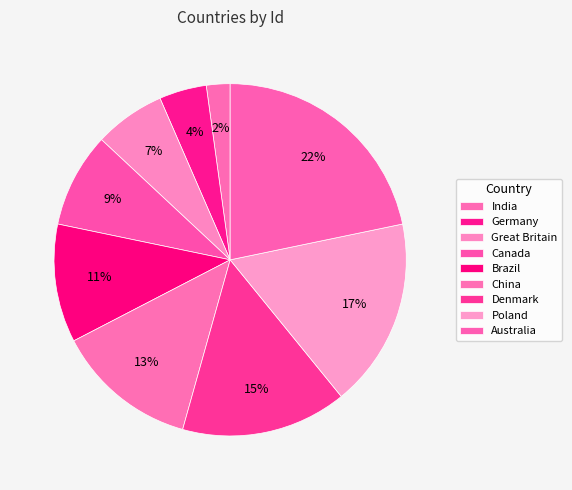

Which category has the biggest portion of the pie?

Australia